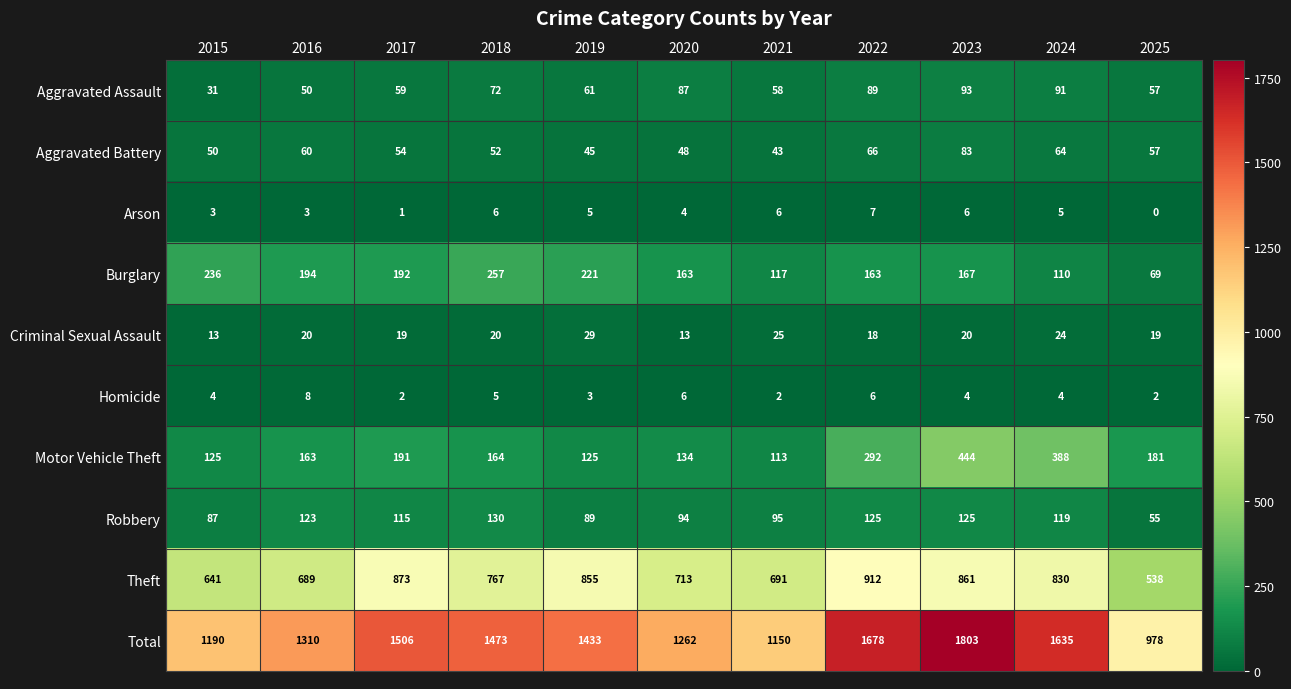

What is the sum of the Robbery values at 2025 and 2024?

174